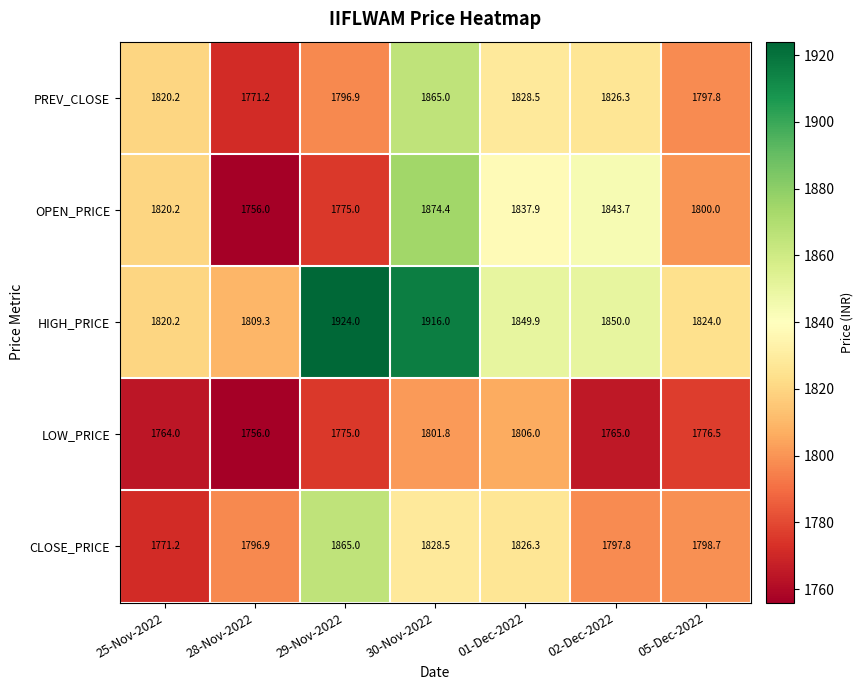

The value of OPEN_PRICE at 30-Nov-2022 is 1874.4. True or false?

True